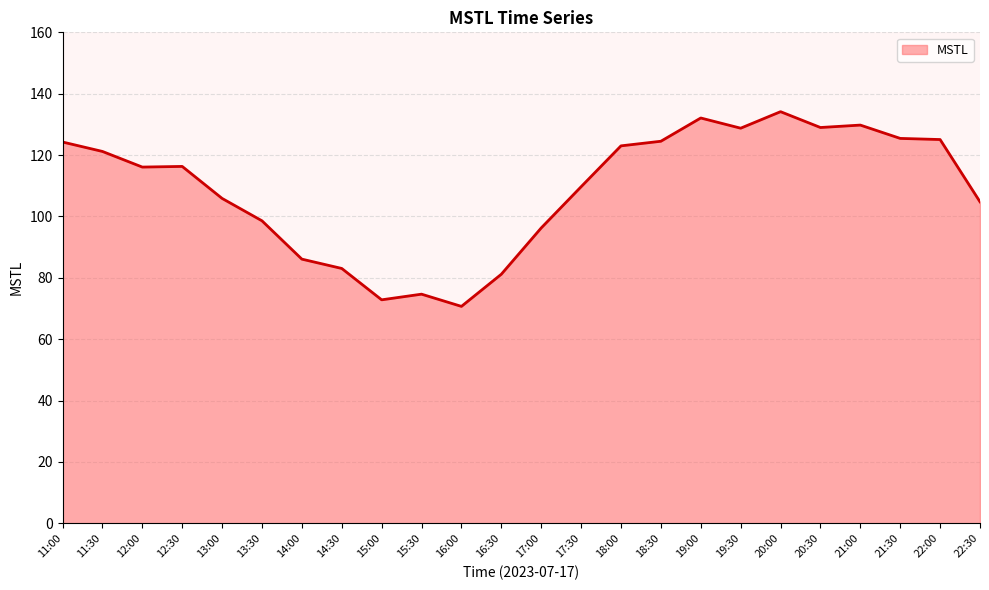

What position from the right is 15:30?

15